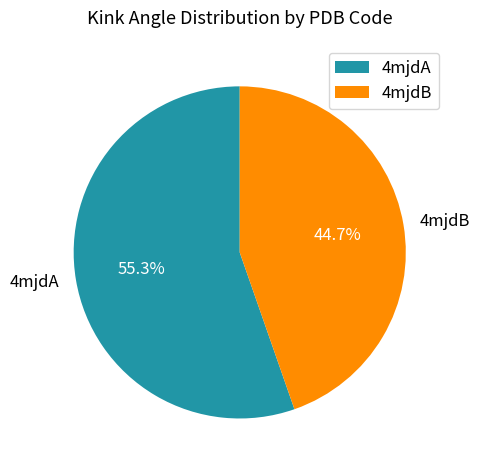

Count the number of slices in the pie.

2